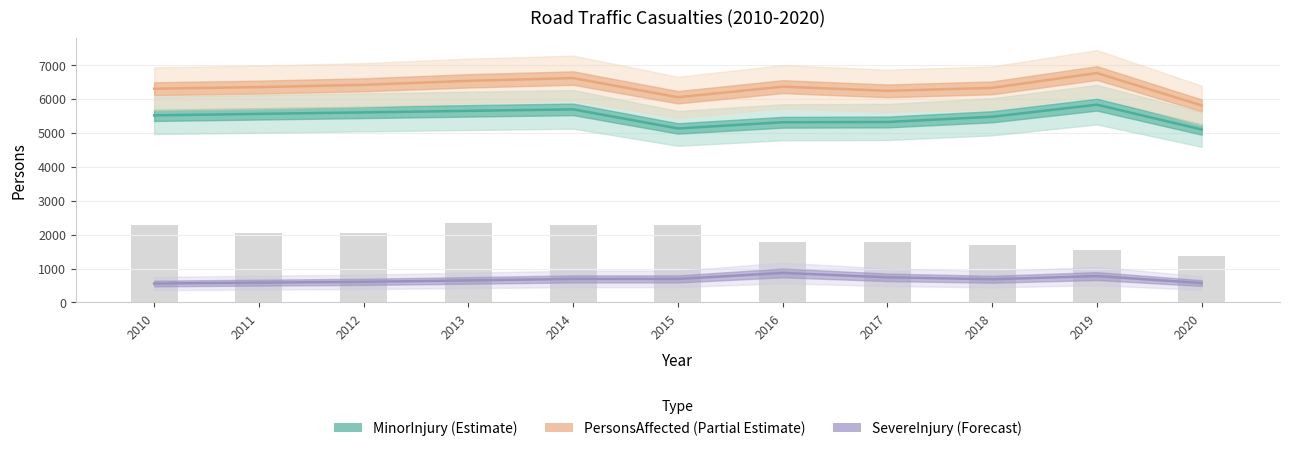

Is the value of PersonsAffected at 2015 greater than the value of Fatality at 2017?

Yes